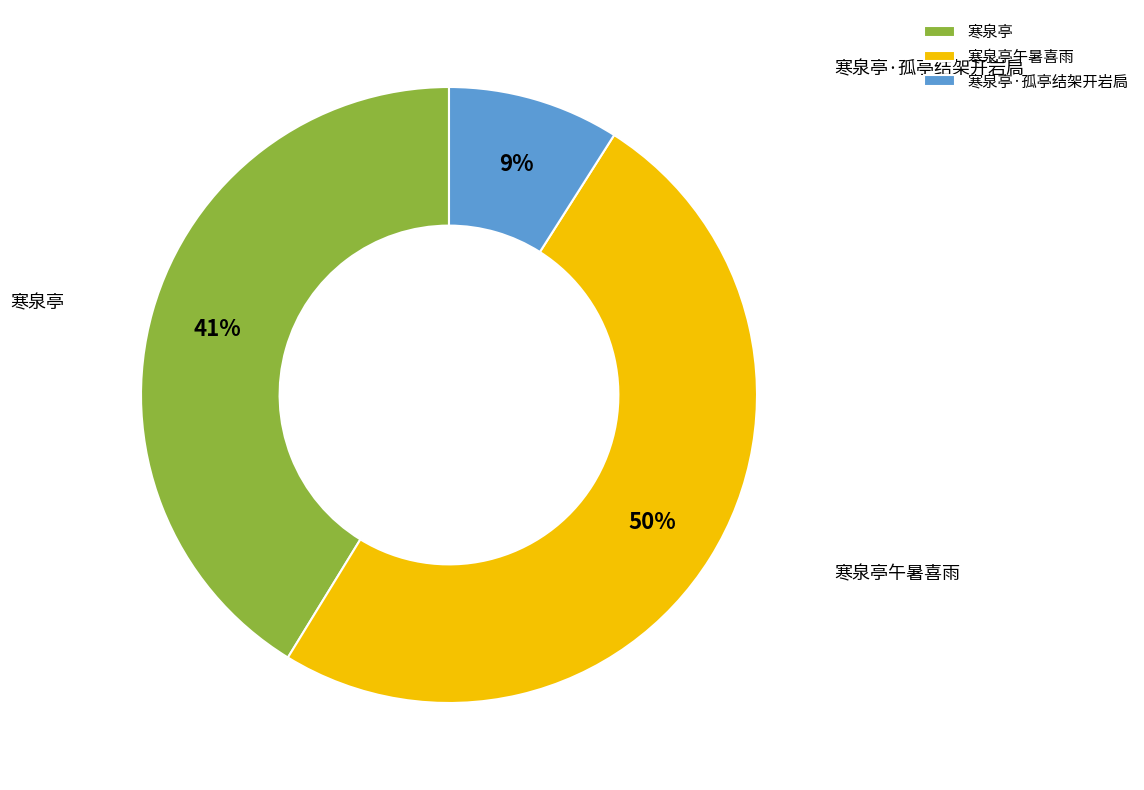

Does any single category account for the majority?

No